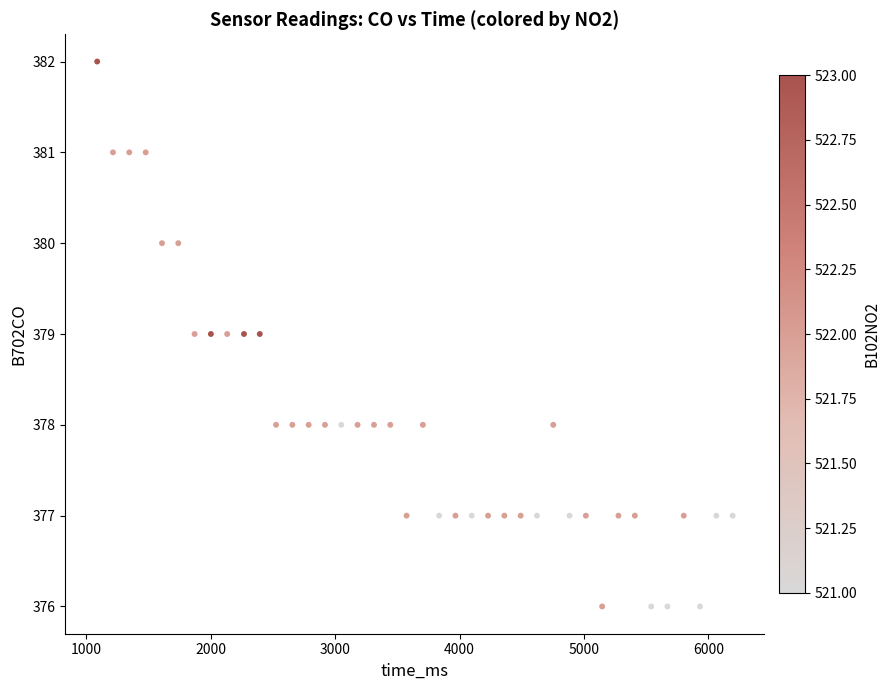

What is the range of X values (max minus min)?

5108